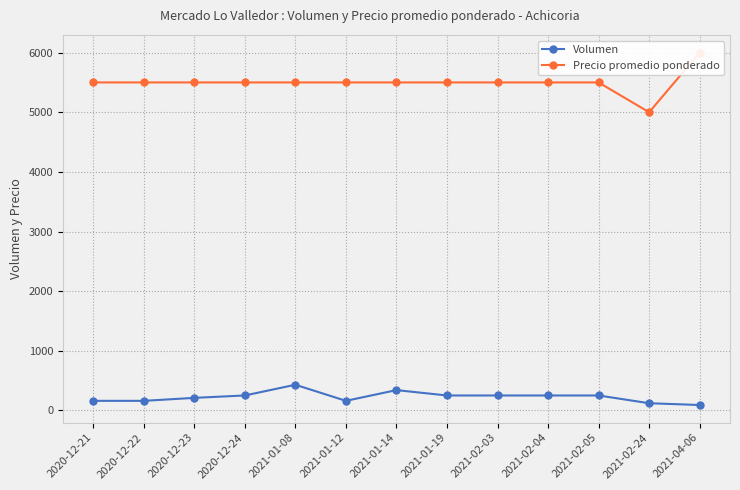

What is the label of the 12th point from the left?

2021-02-24